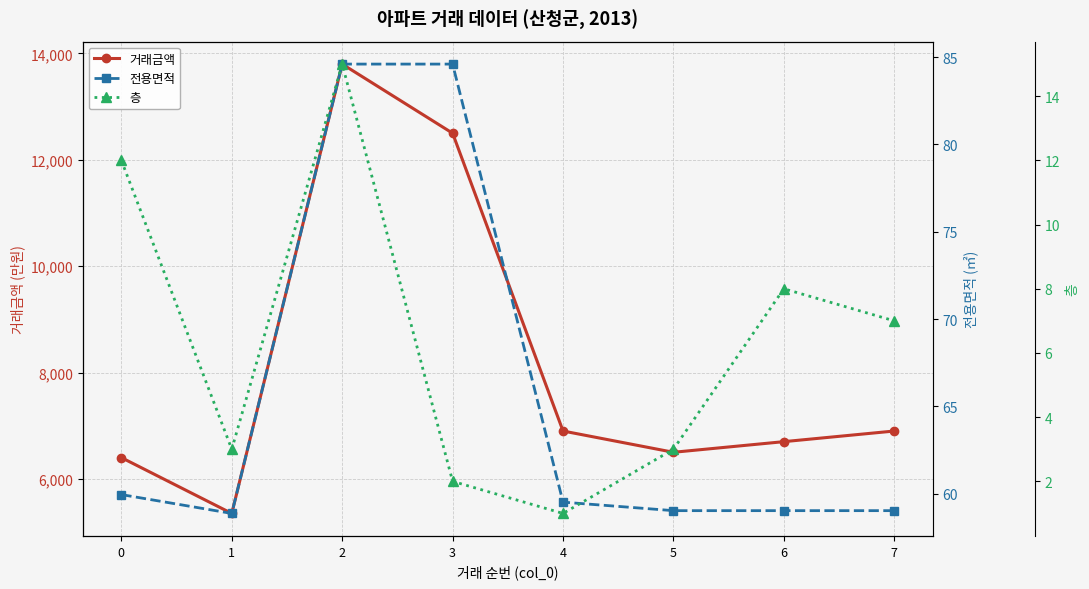

How many lines are shown in the chart?

3